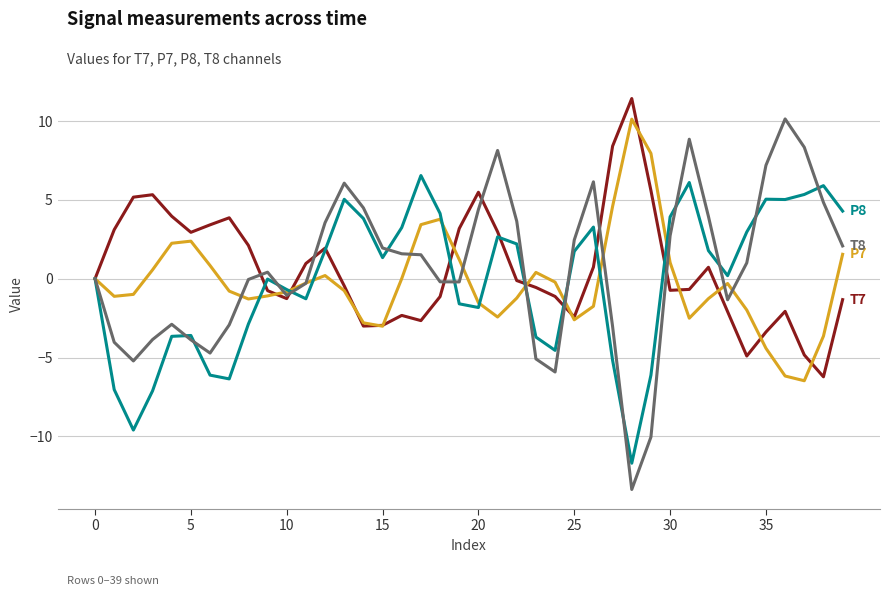

What is the maximum value shown in the chart?

11.4